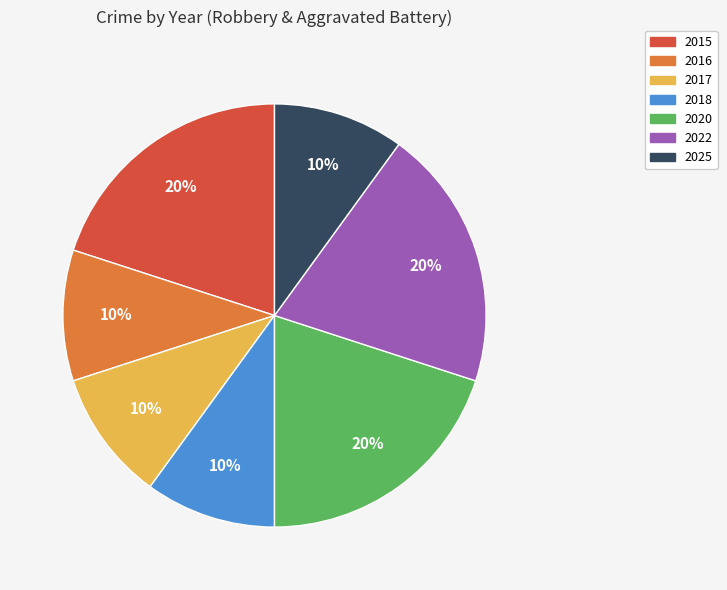

Combined, do 2015 and 2016 account for over 50%?

No